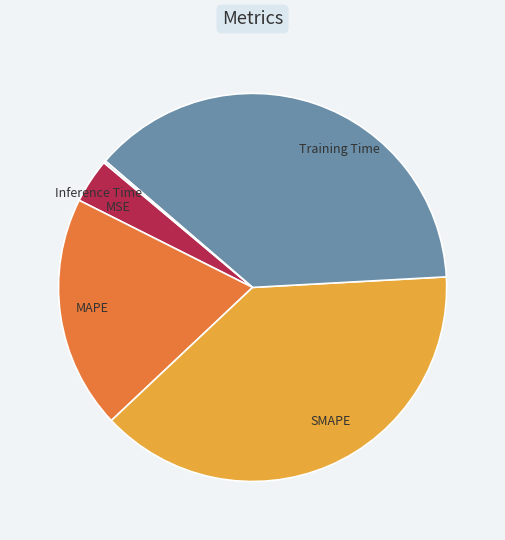

What is the ratio of the value at MAPE to the value at SMAPE?

0.5